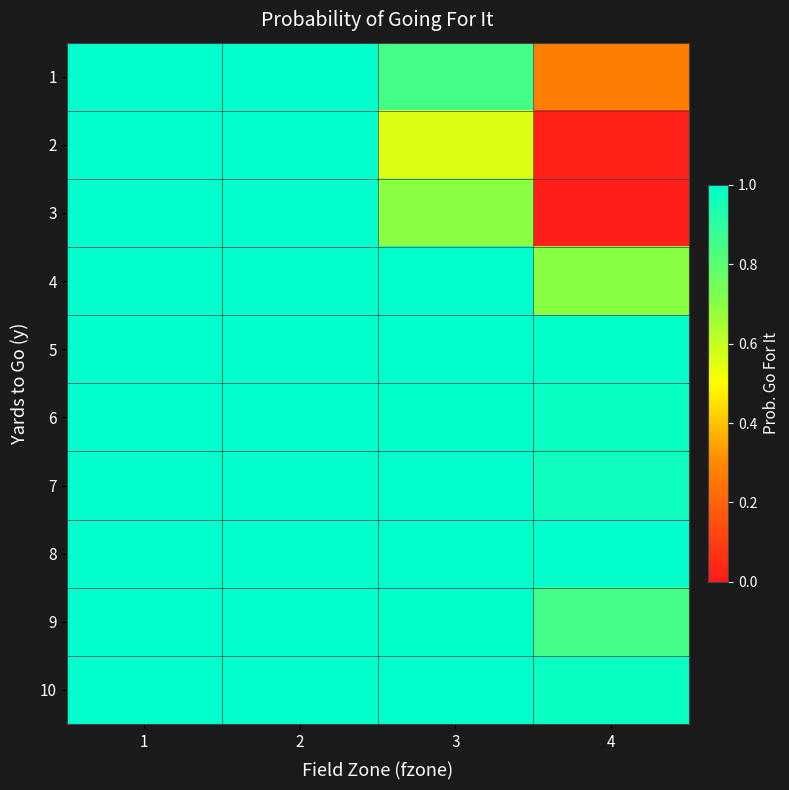

What is the total value across all series at 4?

6.8